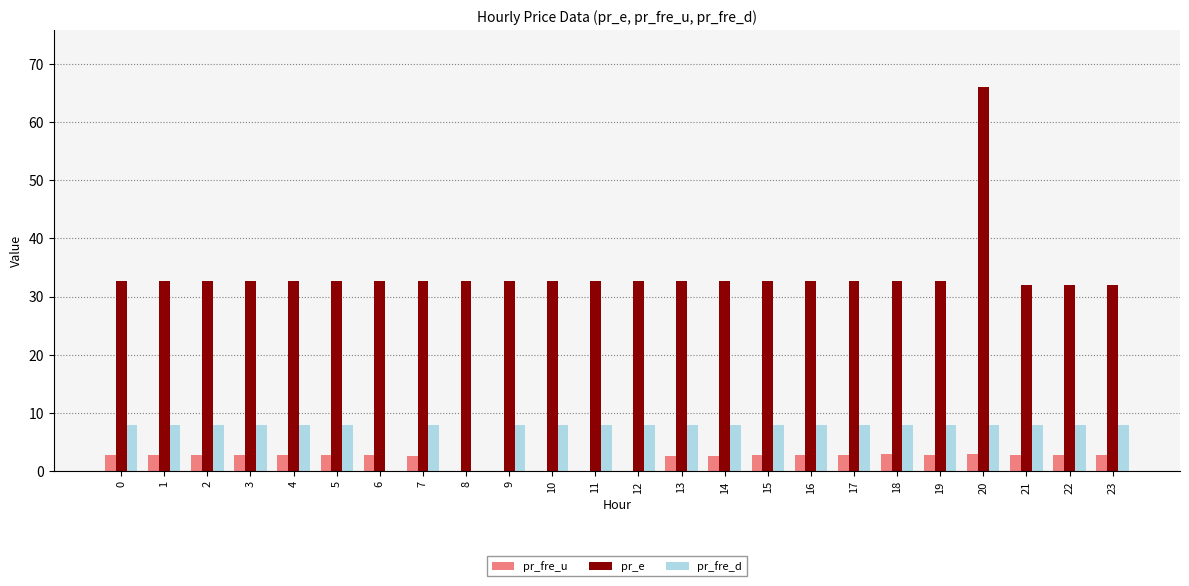

At which label does pr_e reach its peak?

20